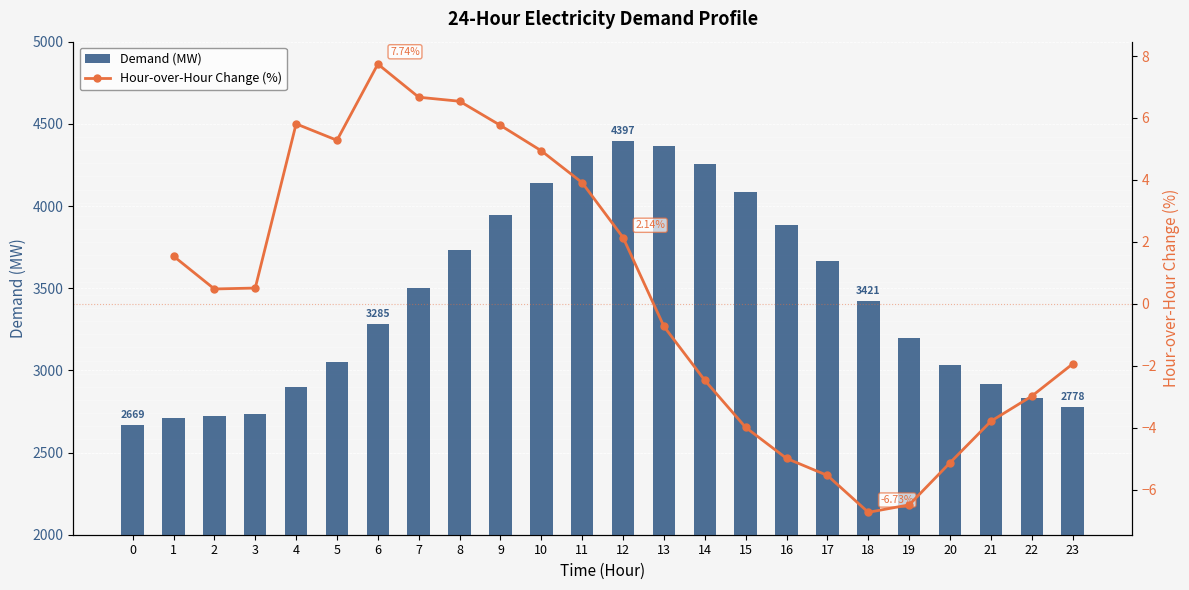

At which label is the value closest to 3533?

7